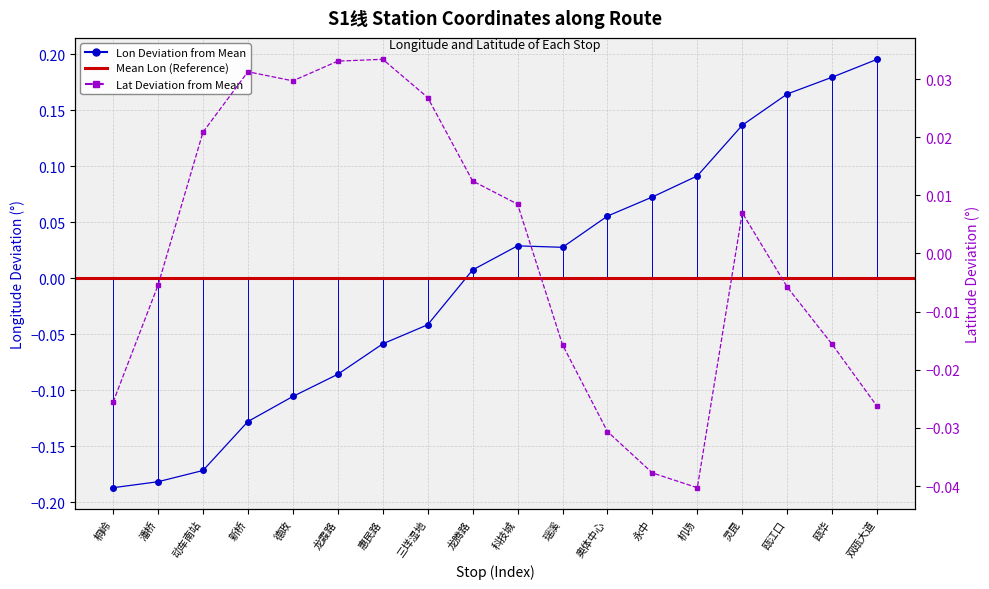

Rank the series by their maximum value, from lowest to highest.

lat, lon